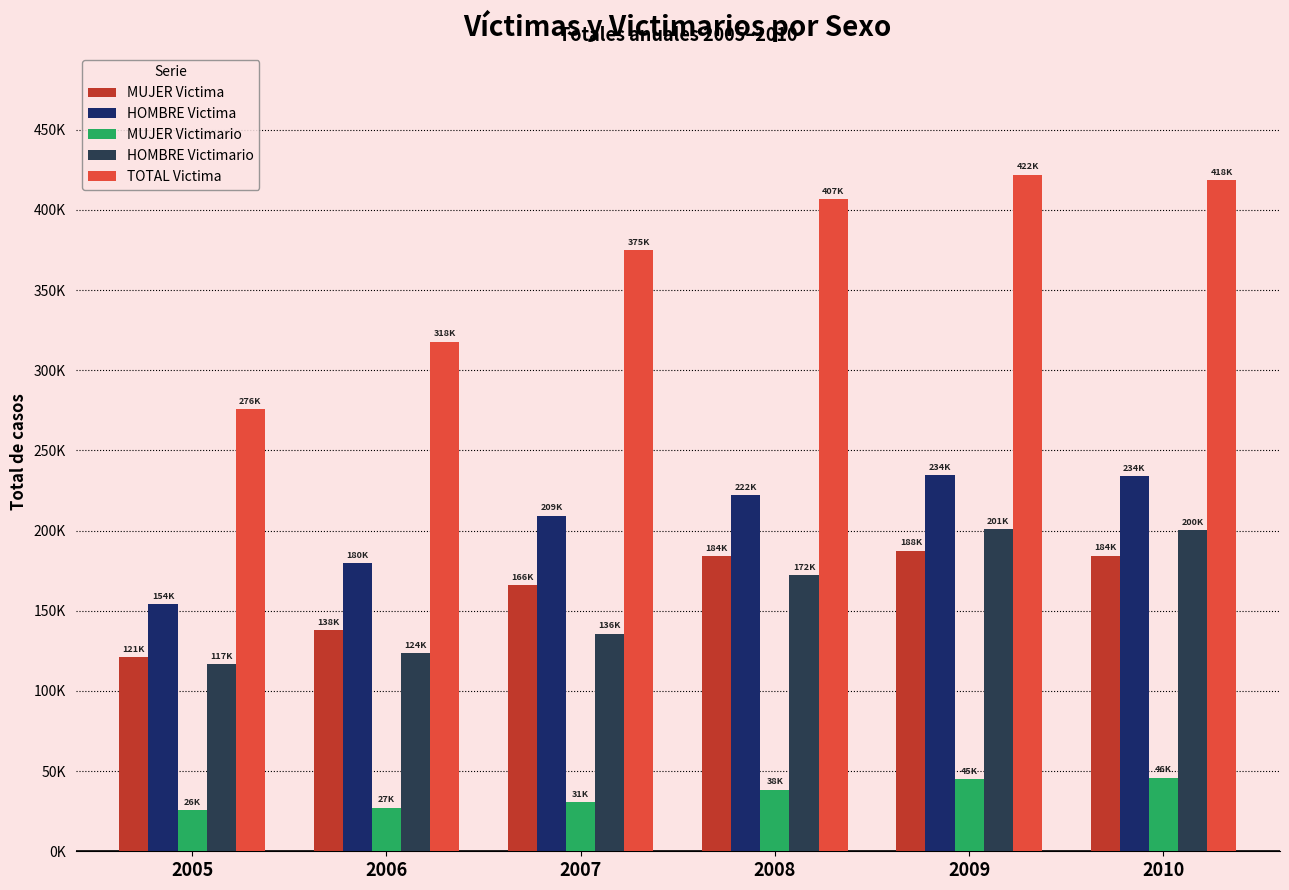

Is the value of MUJER Victimario at 2006 greater than the value of HOMBRE Victimario at 2006?

No